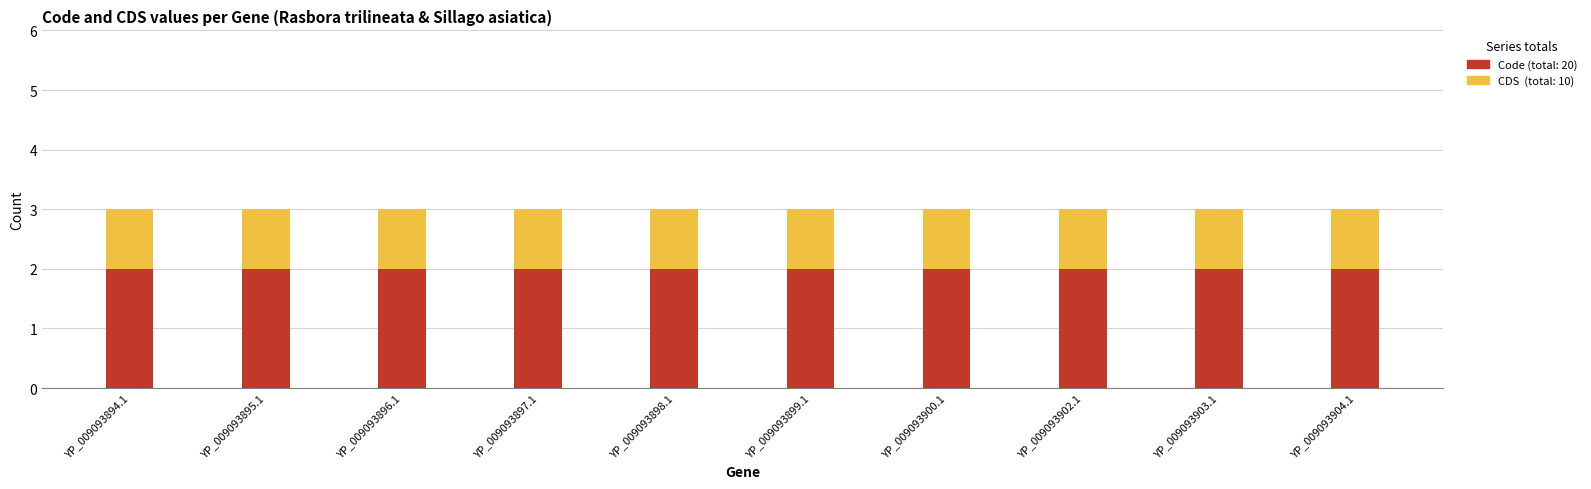

What is the total value across all series at YP_009093898.1?

3